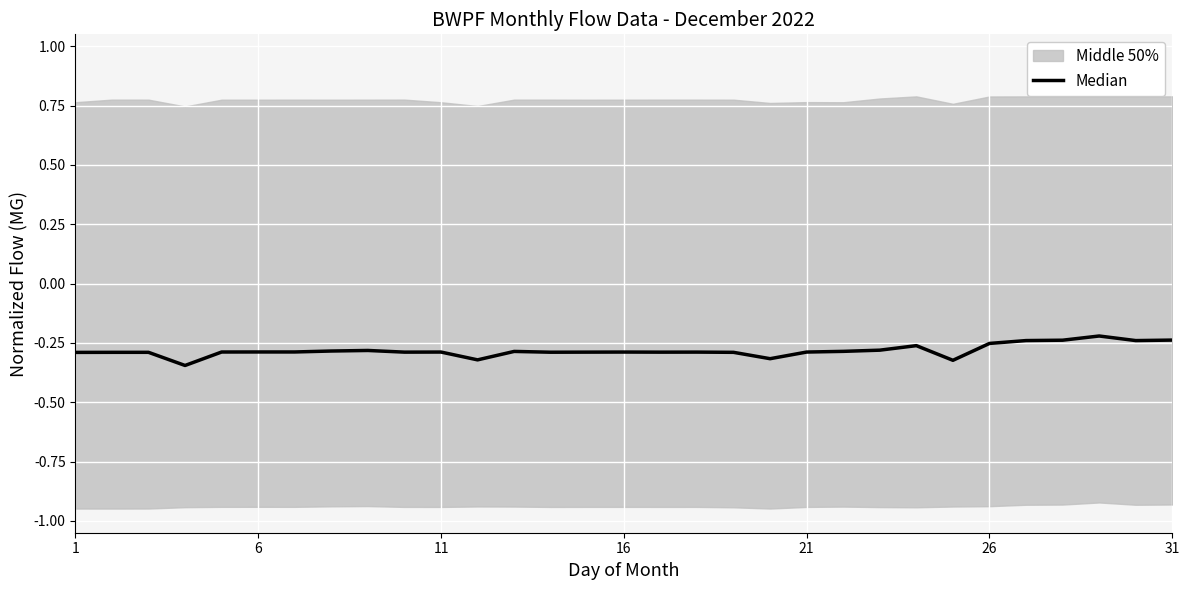

How many points are higher than both their immediate neighbors (excluding endpoints)?

8